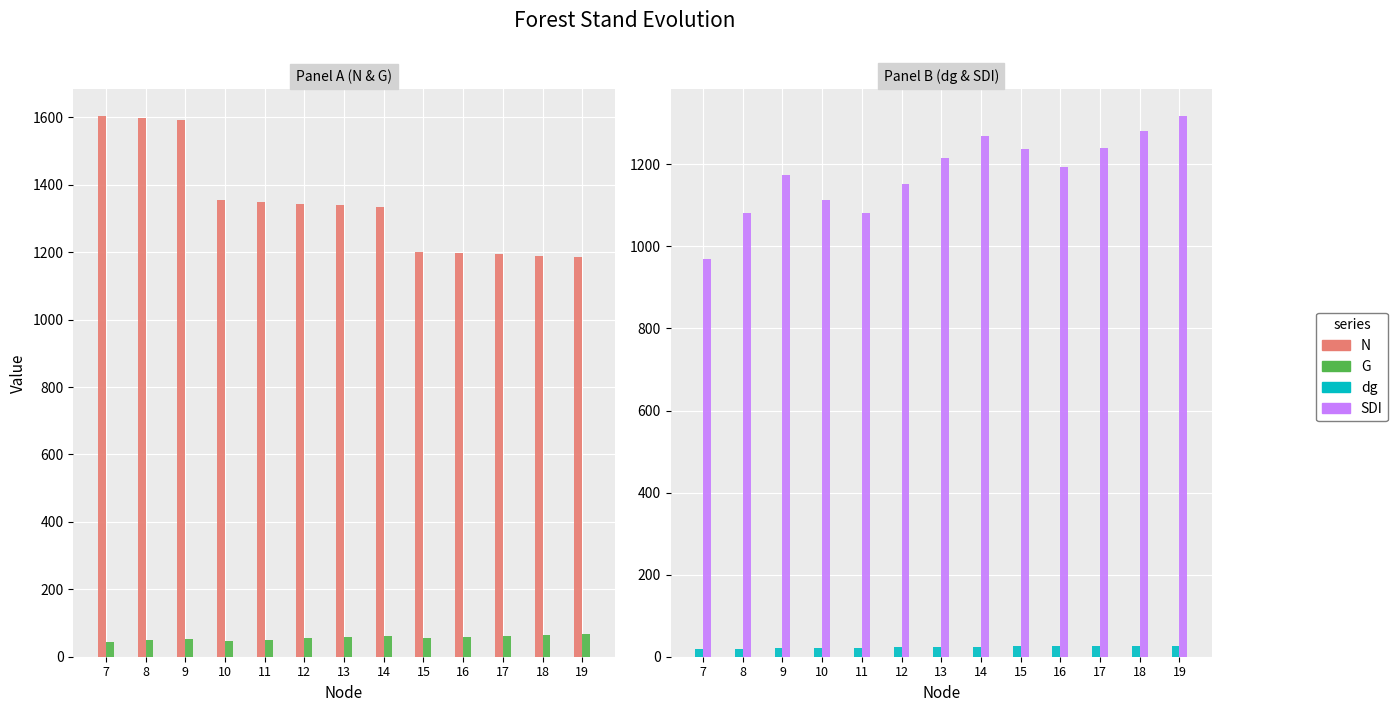

Is it true that G equals 58.3 at 13?

True